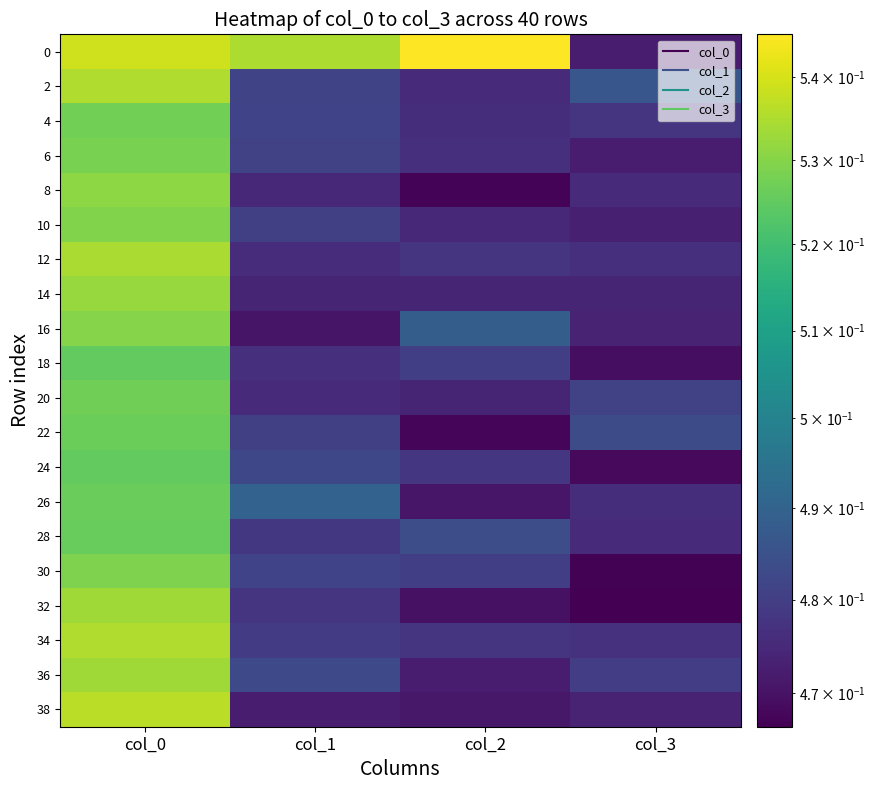

At how many categories does at least one series exceed 0?

4